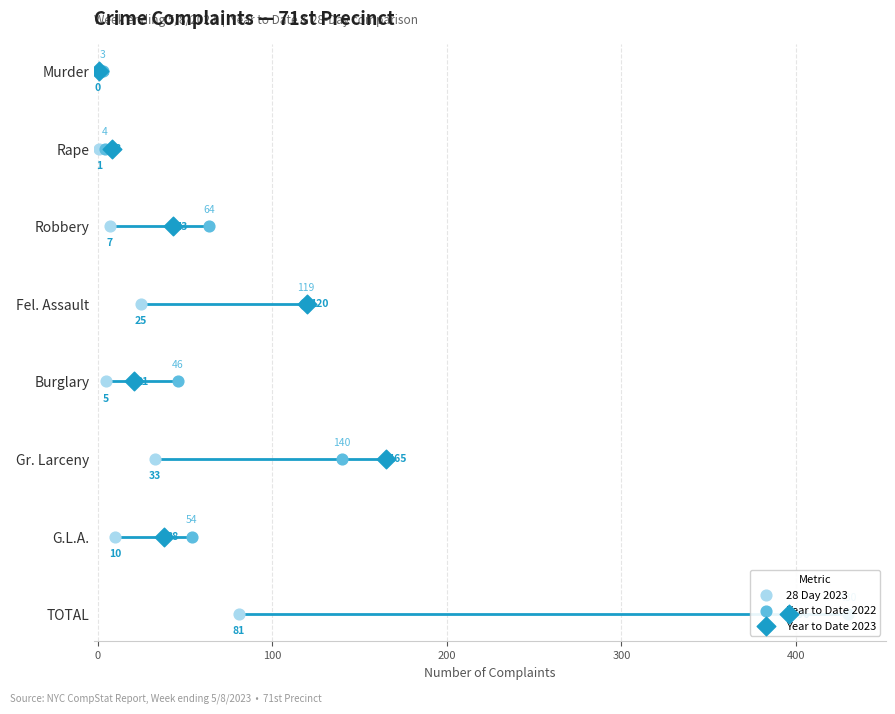

Which series contains the lowest Y value?

28 Day 2023